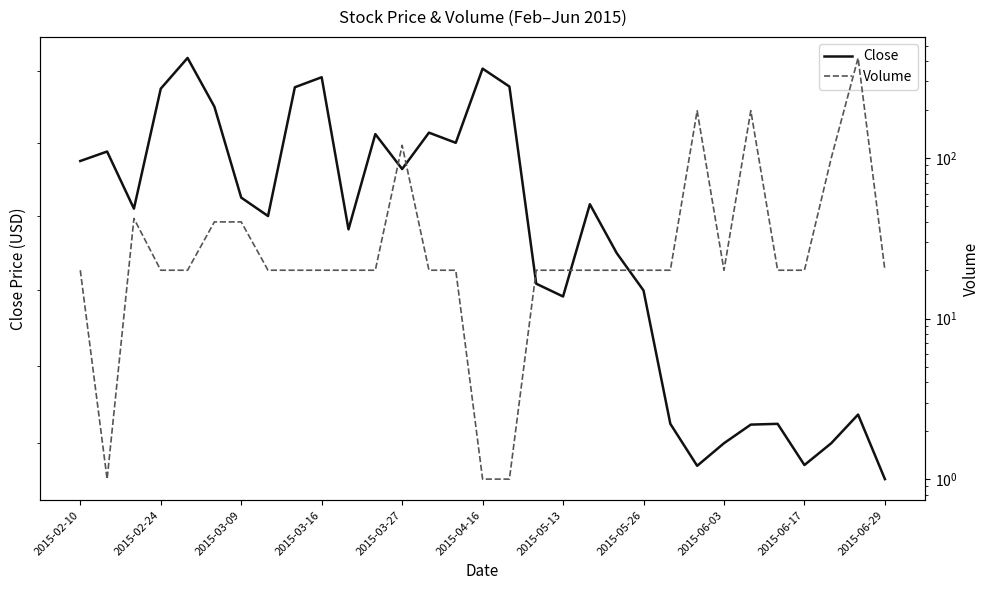

What is the spread (max minus min) of values at 29?

362.6